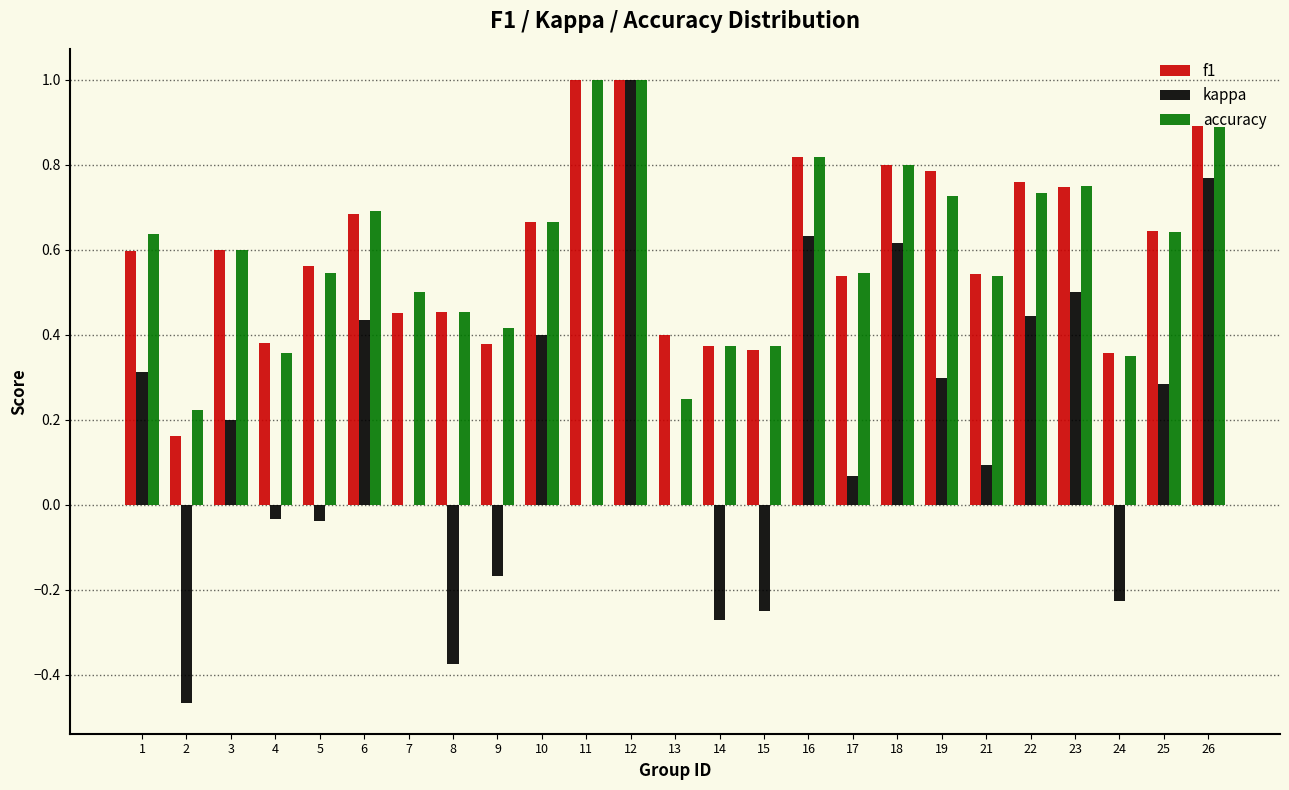

What is the sum of all f1 values?

15.0